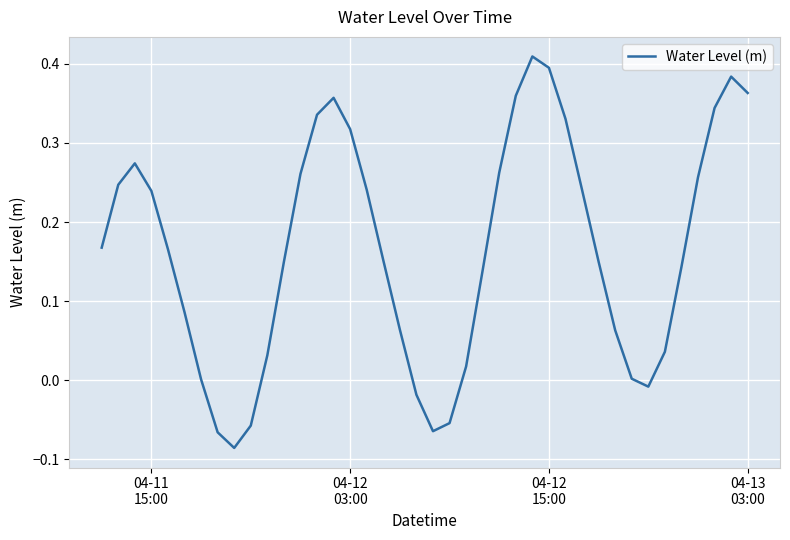

What is the difference between the maximum and minimum values?

0.5